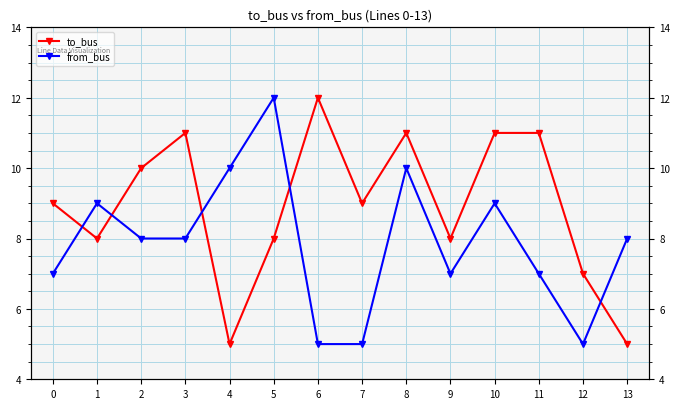

What is the lowest value of the from_bus series?

5